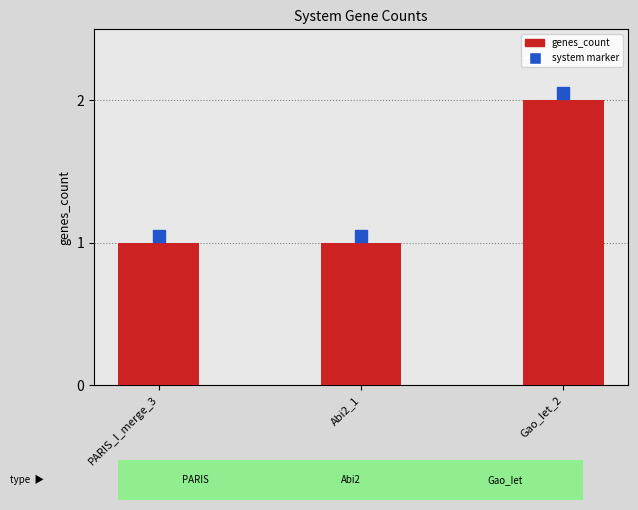

How many series are shown in this chart?

1